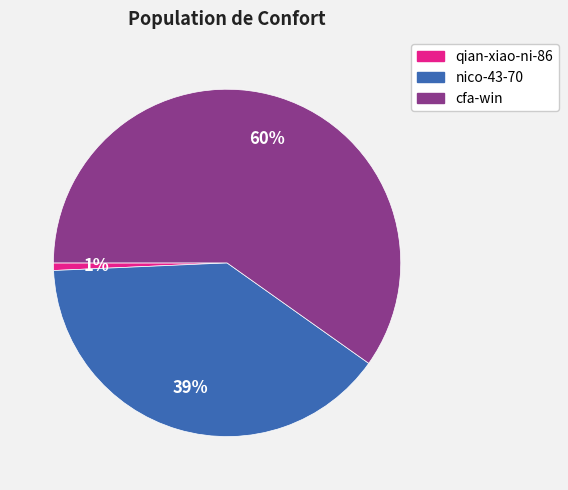

True or false: qian-xiao-ni-86 accounts for 15% of the total.

False